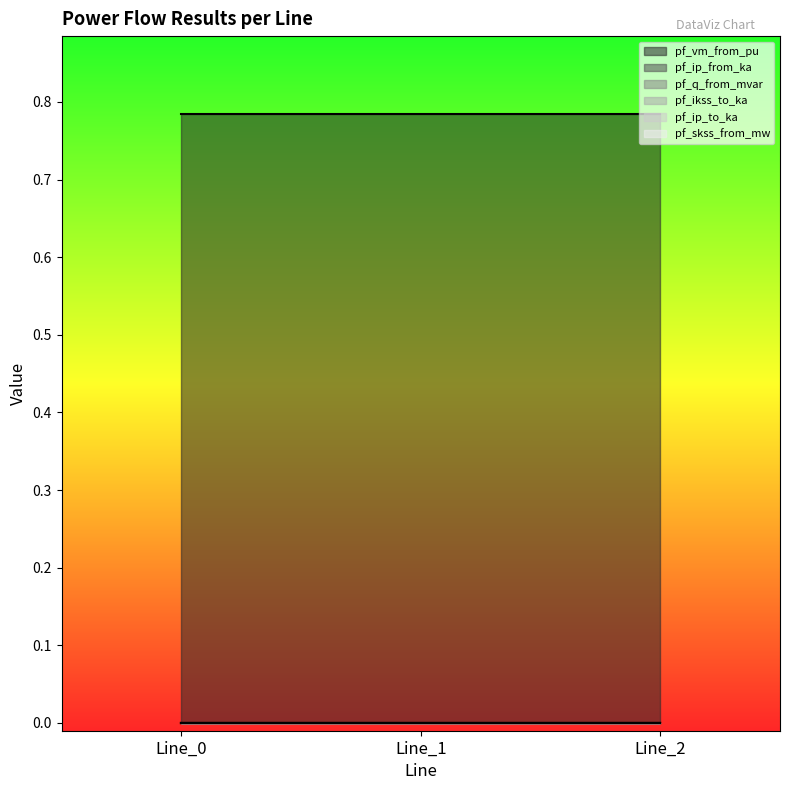

The pf_vm_from_pu series shows 0.3 at Line_2. True or false?

False